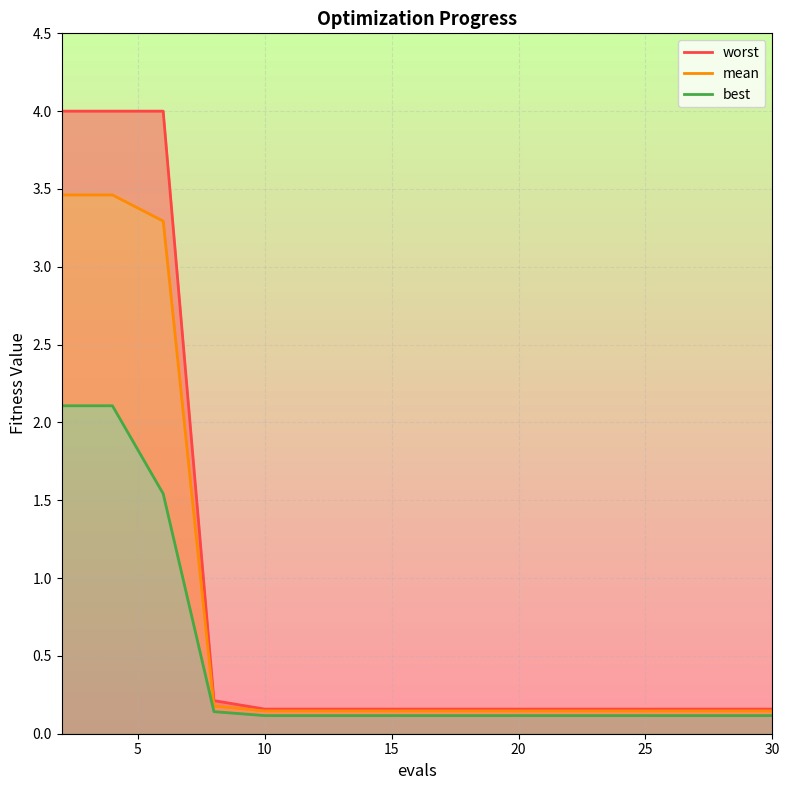

Reading left to right, list all the values displayed in this chart.

worst: 4.0	4.0	4.0	0.2	0.2	0.2	0.2	0.2	0.2	0.2	0.2	0.2	0.2	0.2	0.2
mean: 3.5	3.5	3.3	0.2	0.1	0.1	0.1	0.1	0.1	0.1	0.1	0.1	0.1	0.1	0.1
best: 2.1	2.1	1.5	0.1	0.1	0.1	0.1	0.1	0.1	0.1	0.1	0.1	0.1	0.1	0.1